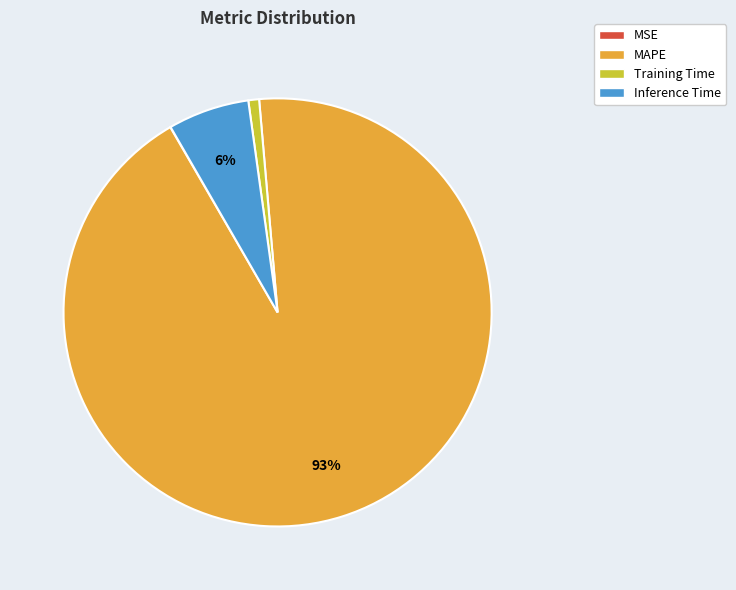

Which slice is the largest?

MAPE